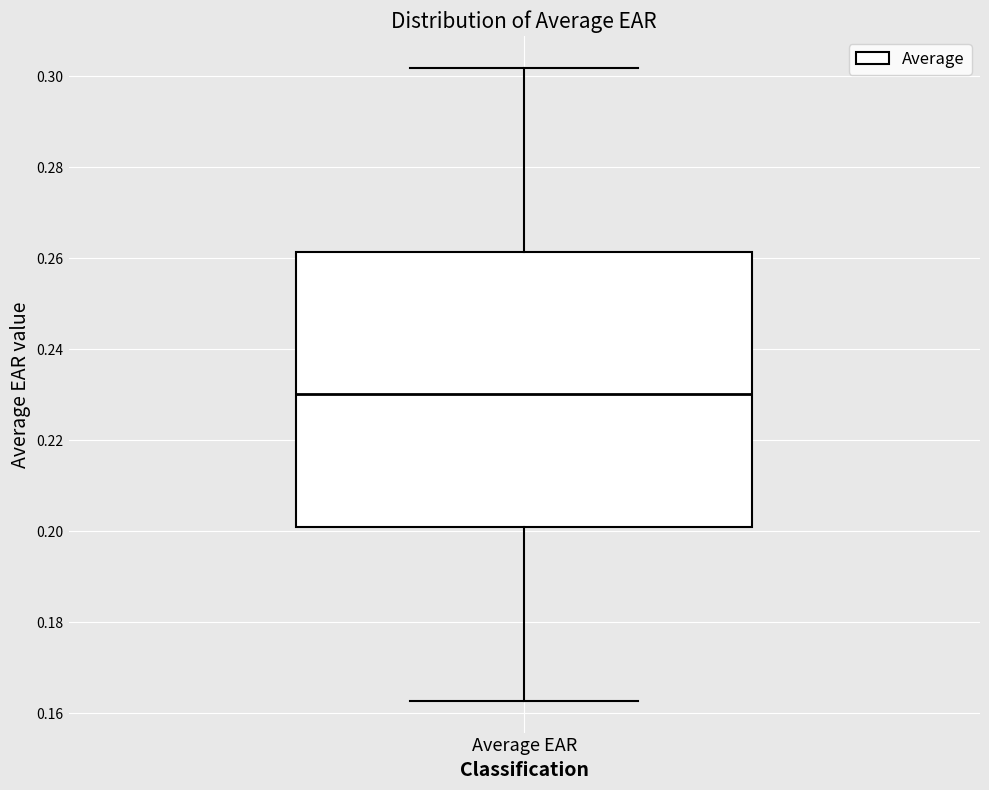

Transcribe this box plot: give where the median line is, the range the box spans, and where the two whiskers end, as read against the y-axis. The values are not printed on the chart, so give them approximately, as read against the axis.

median 0.230, box 0.200 to 0.262, whiskers 0.162 to 0.302